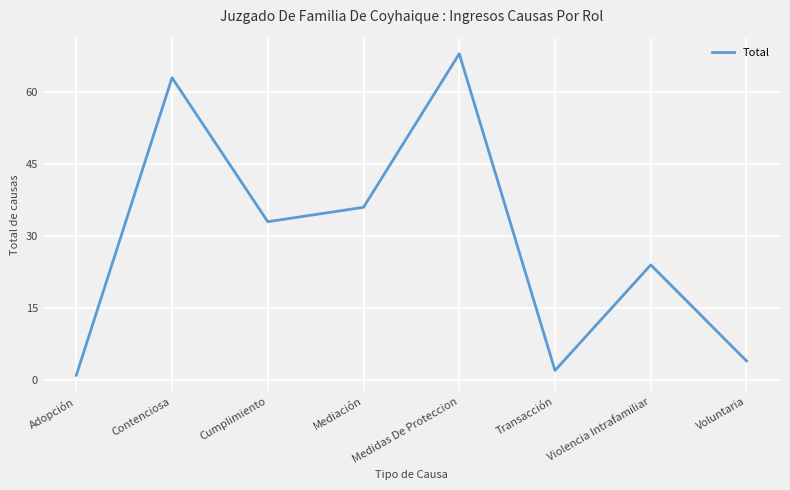

At which label is the value closest to 34?

Cumplimiento